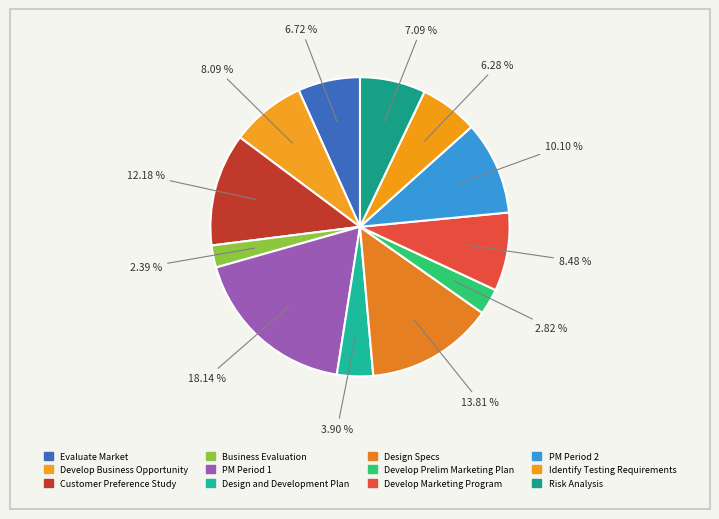

How many slices are in this pie chart?

12